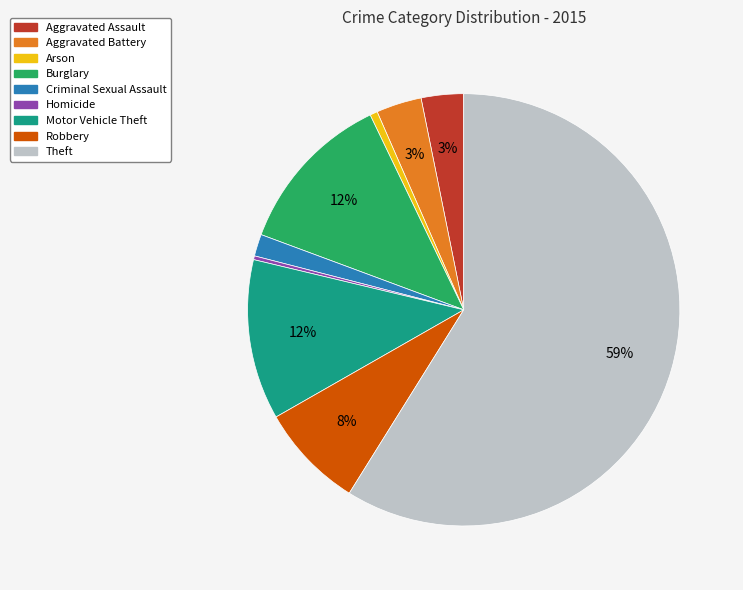

To the nearest percent, what is the difference between the largest and smallest slice percentages?

59%